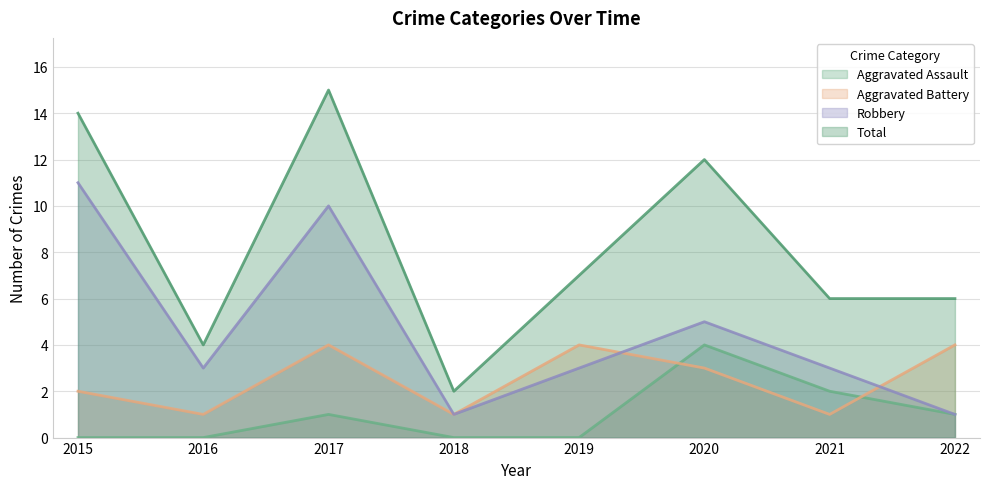

Reading left to right, list all the values displayed in this chart.

Aggravated Assault: 0	0	1	0	0	4	2	1
Aggravated Battery: 2	1	4	1	4	3	1	4
Robbery: 11	3	10	1	3	5	3	1
Total: 14	4	15	2	7	12	6	6